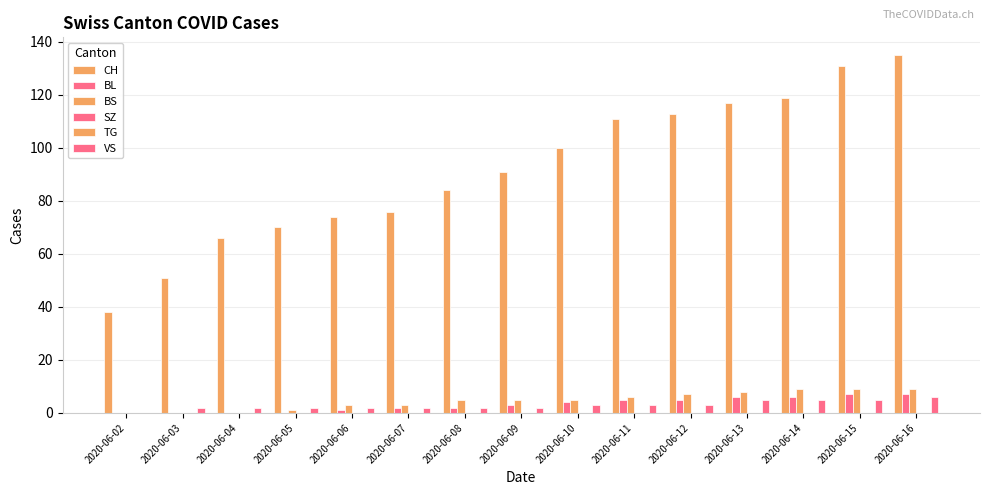

Are the bars horizontal?

No